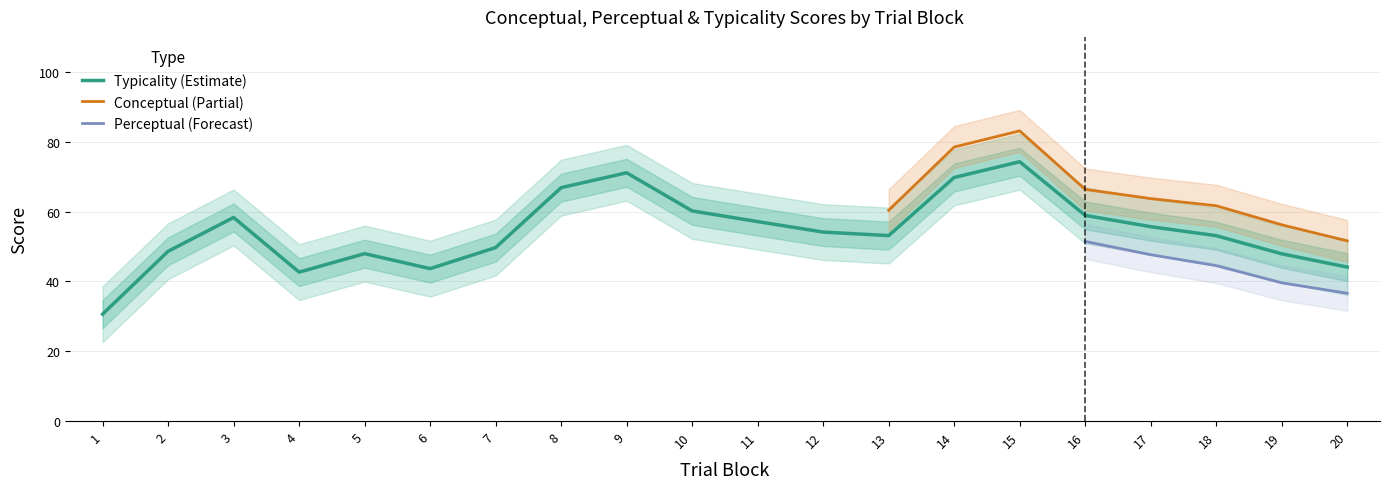

What is the lowest value of the Typicality (Estimate) series?

30.6